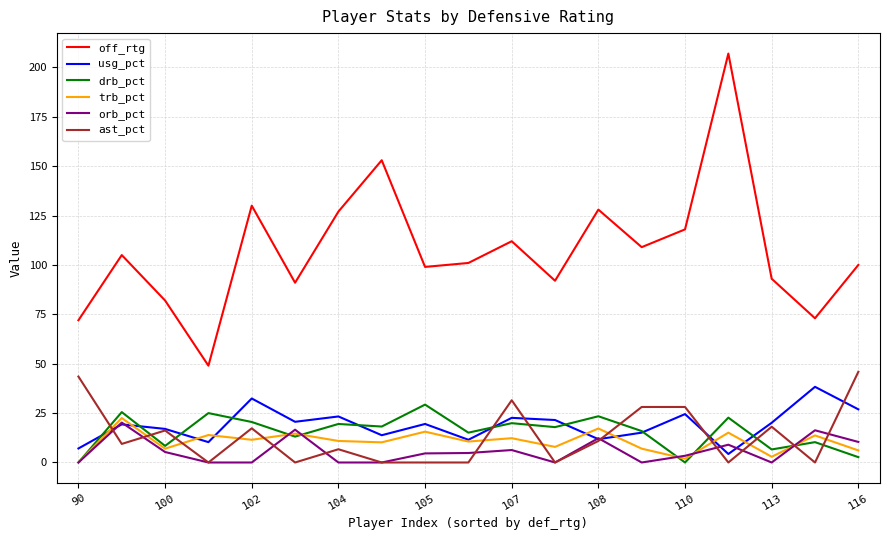

Count the number of categories in the chart.

19